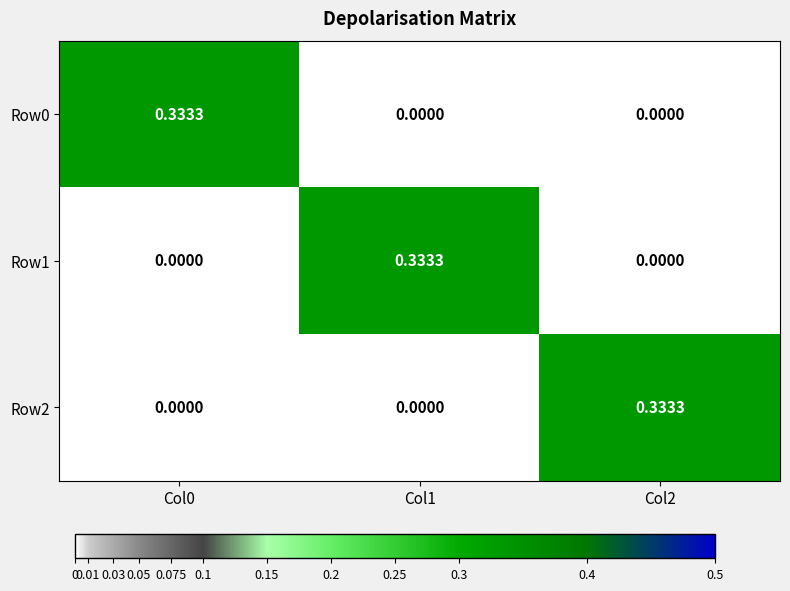

Is the value of Row0 at Col0 greater than the value of Row2 at Col1?

Yes